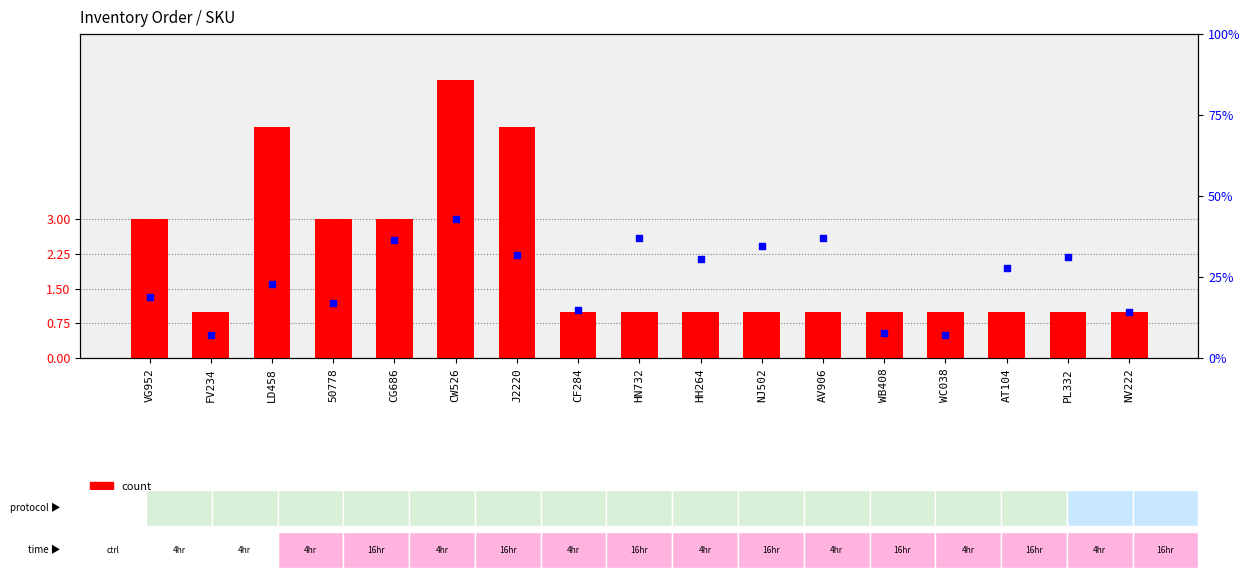

Which series has the largest Y range (max minus min)?

count